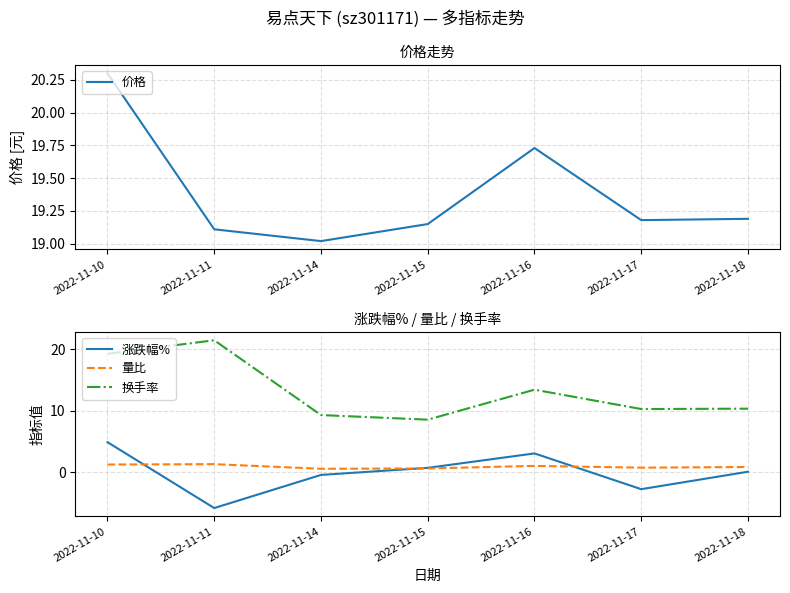

At which category does 价格 reach its first local valley?

2022-11-14